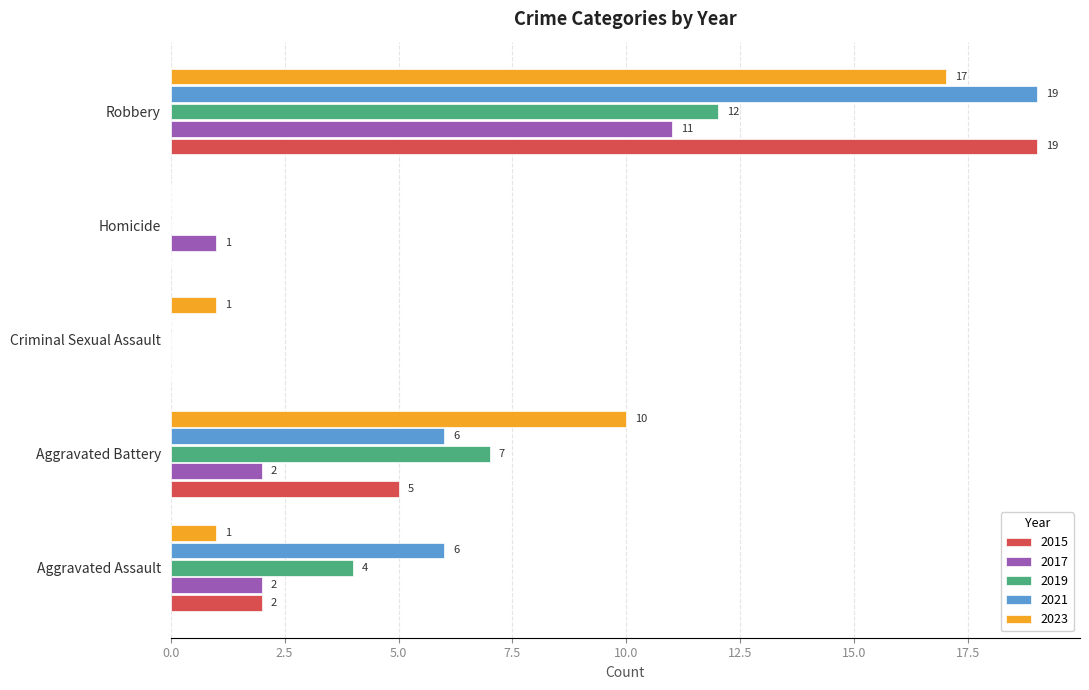

What is the sum of the 2015 values at Robbery and Aggravated Battery?

24